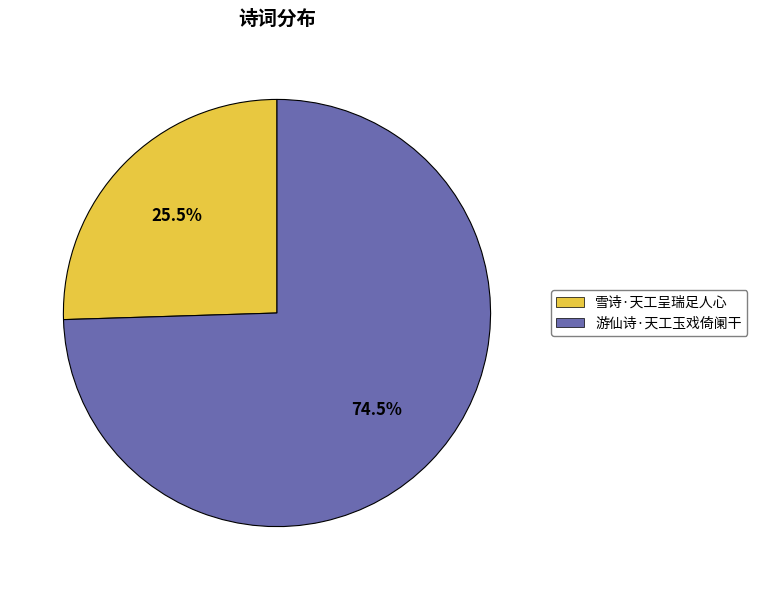

To the nearest percent, what is the average slice percentage?

50%